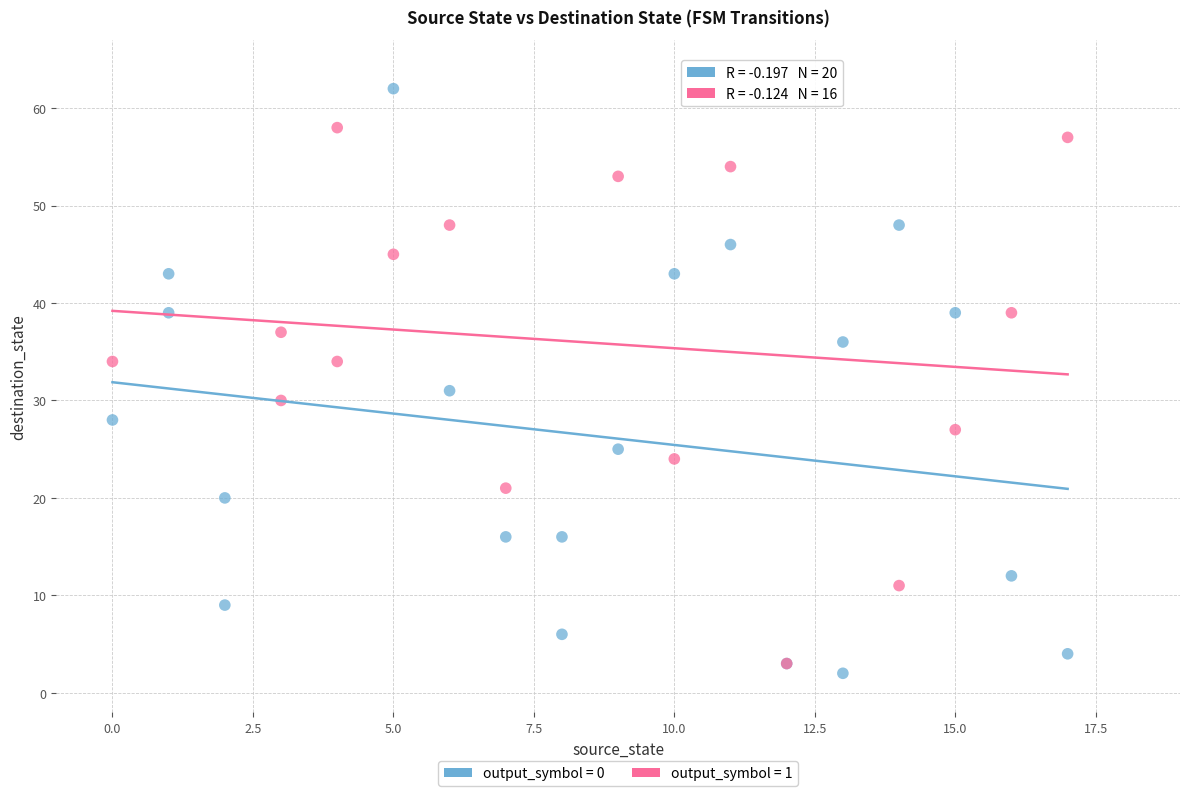

Which series contains the highest Y value?

output_symbol = 0